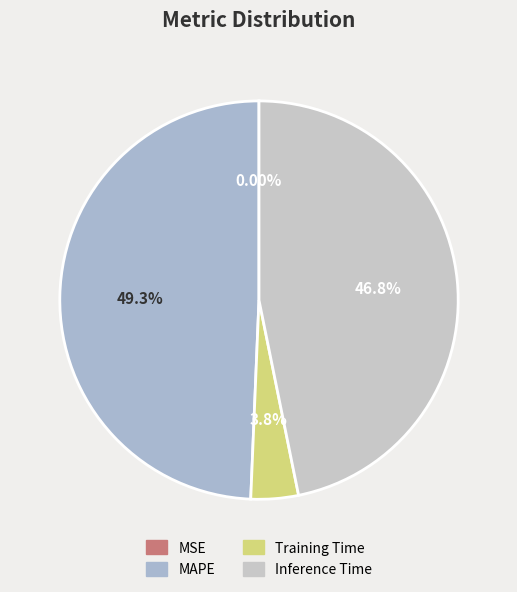

Is the sum of Inference Time and Training Time greater than half?

Yes